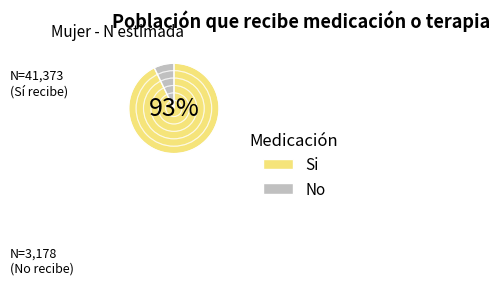

Count the number of slices in the pie.

2